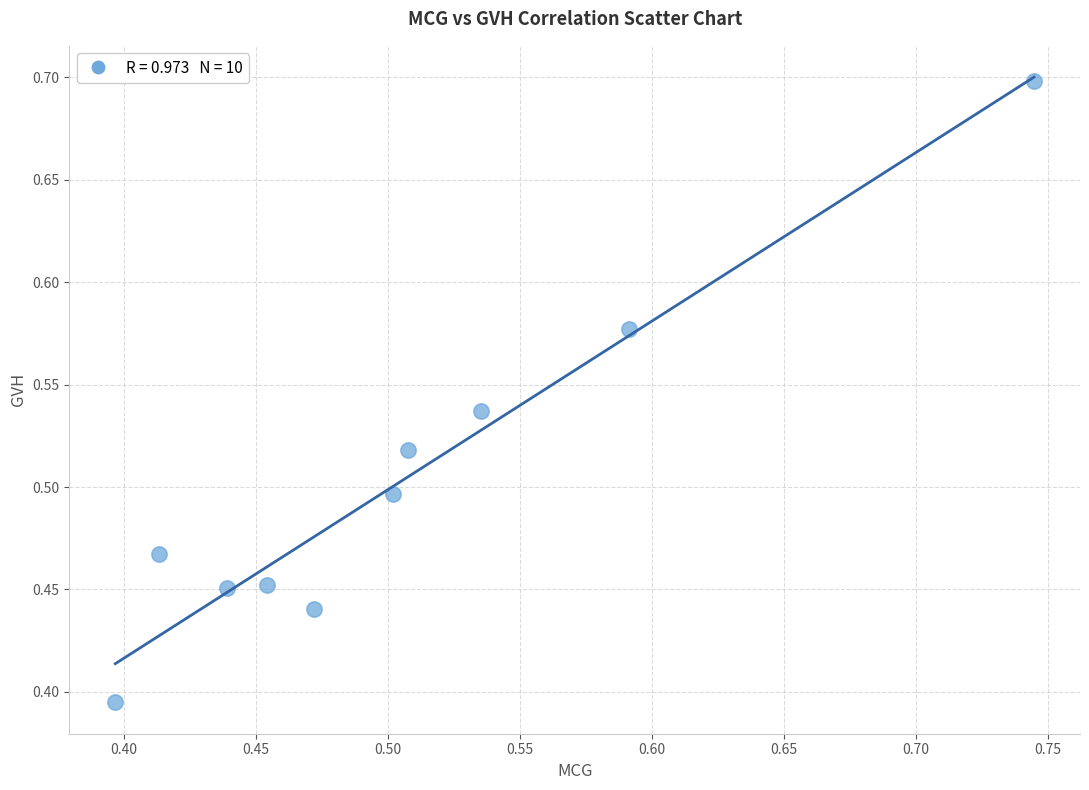

What is the range of X values (max minus min)?

0.3